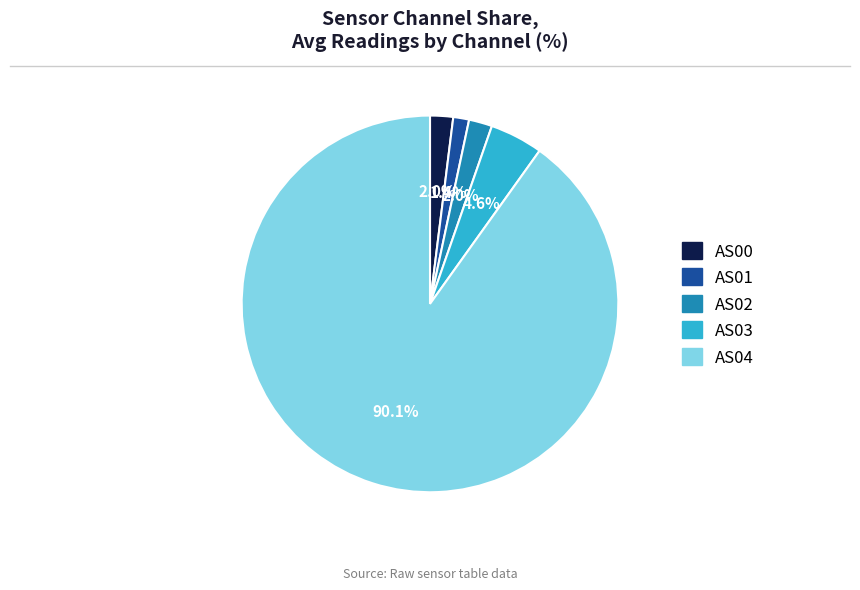

What is the ratio of the value at AS04 to the value at AS03?

19.6